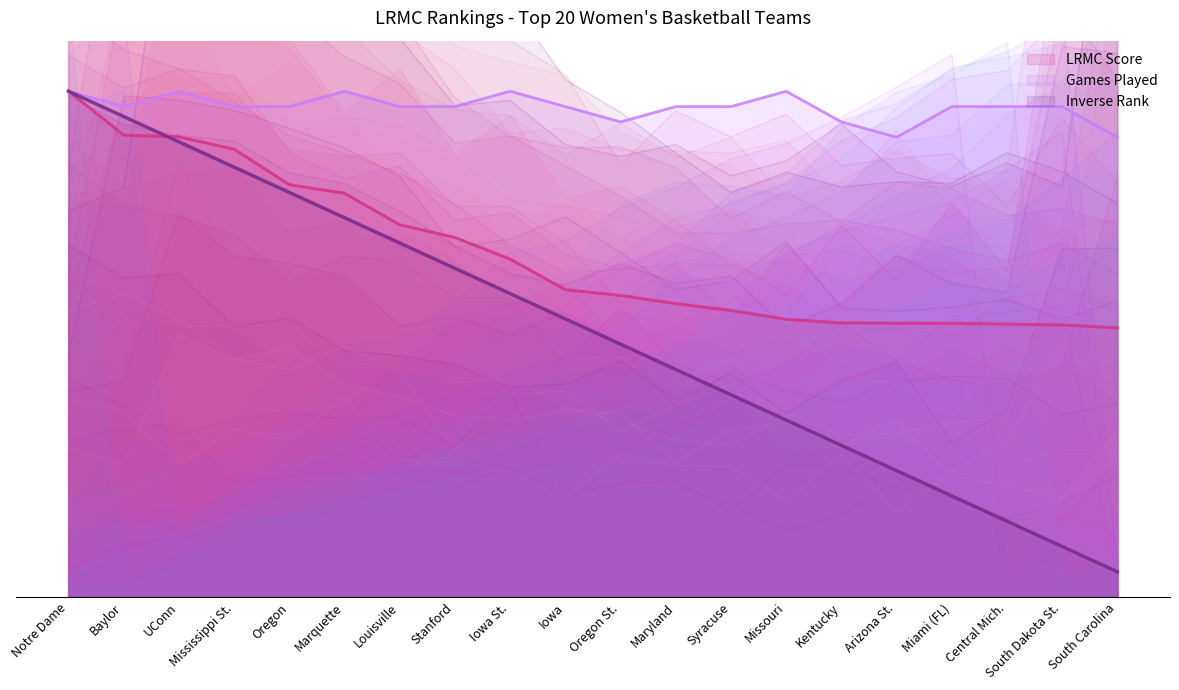

List the series in order of their peak value, highest first.

LRMC, LRMC_rank, ngames